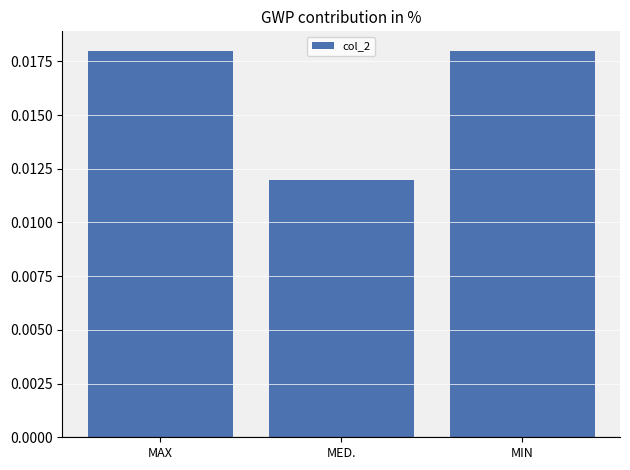

Which has a higher value, MED. or MAX?

MAX